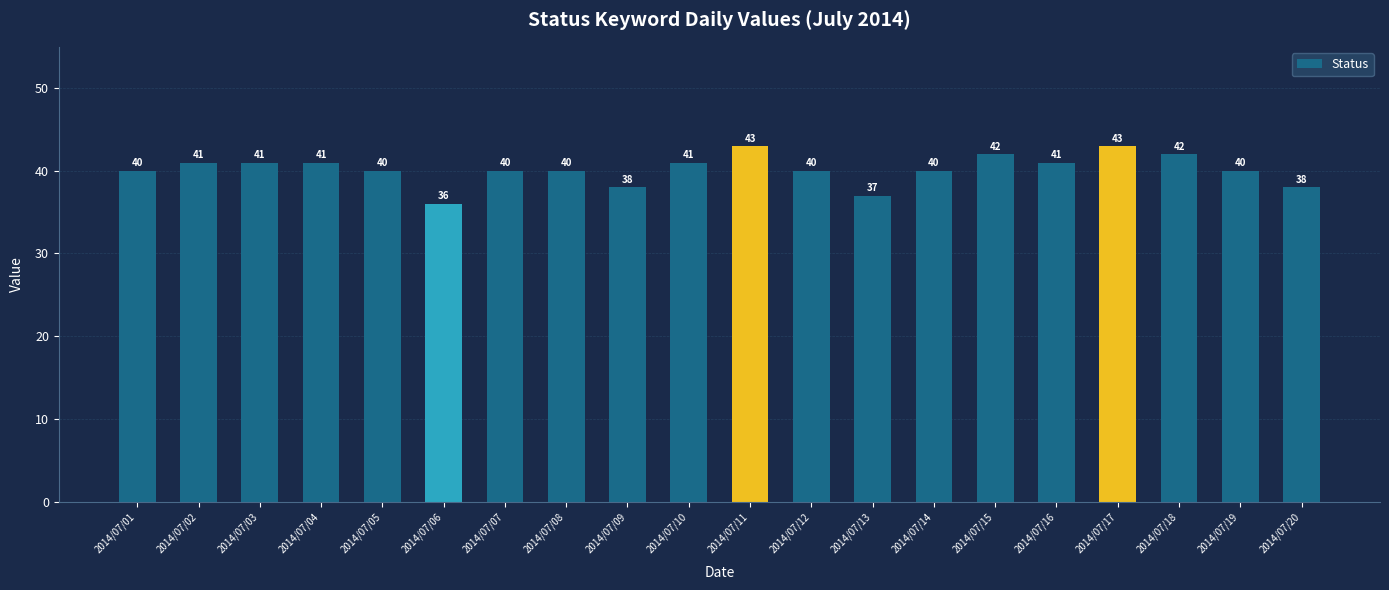

Count the number of categories in the chart.

20